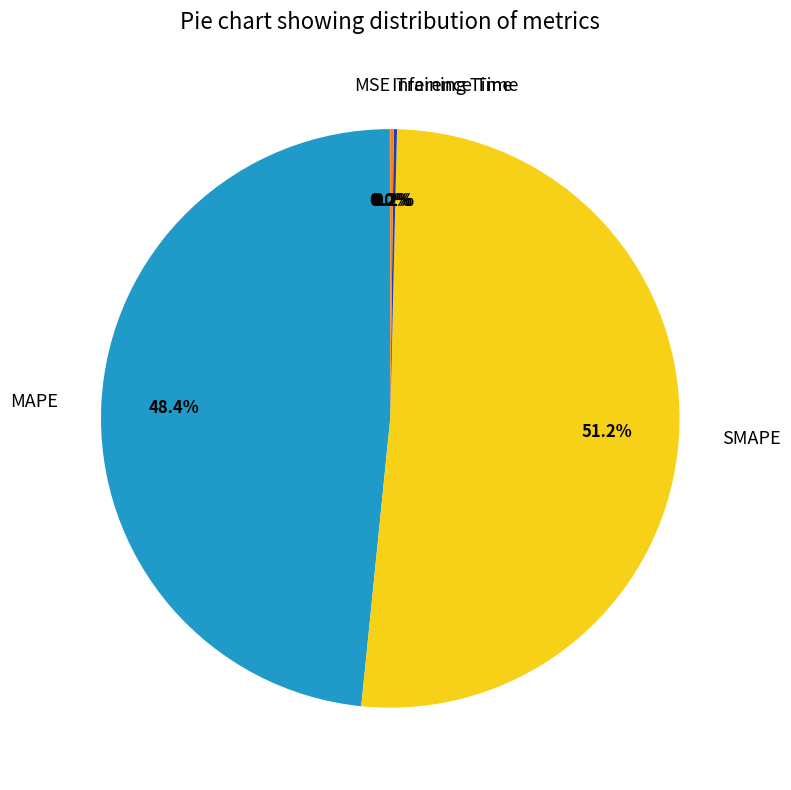

Does SMAPE account for over 50% of the chart?

Yes